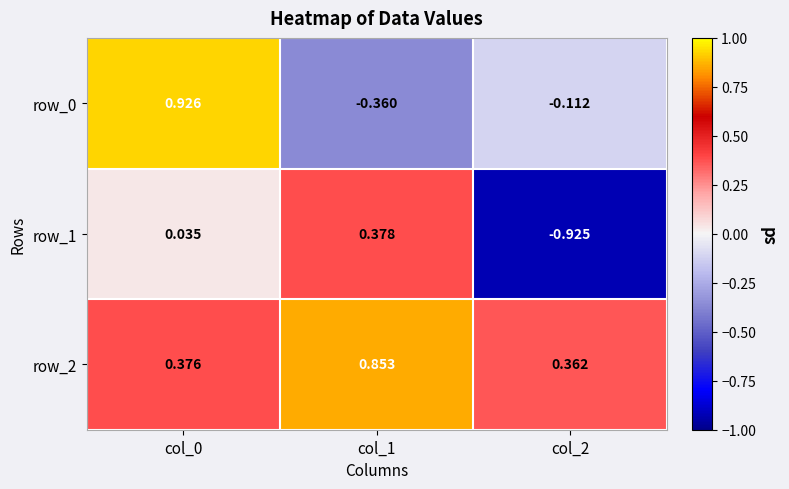

At how many categories does at least one series exceed 0?

3